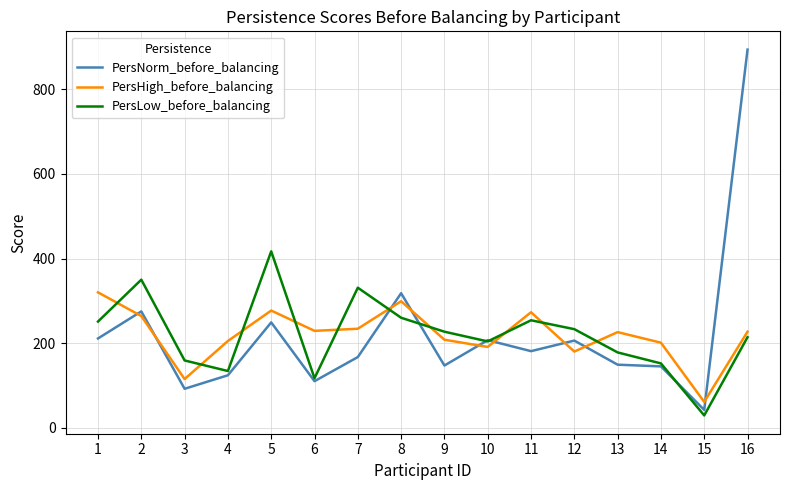

True or false: PersNorm_before_balancing and PersLow_before_balancing cross at least once.

True